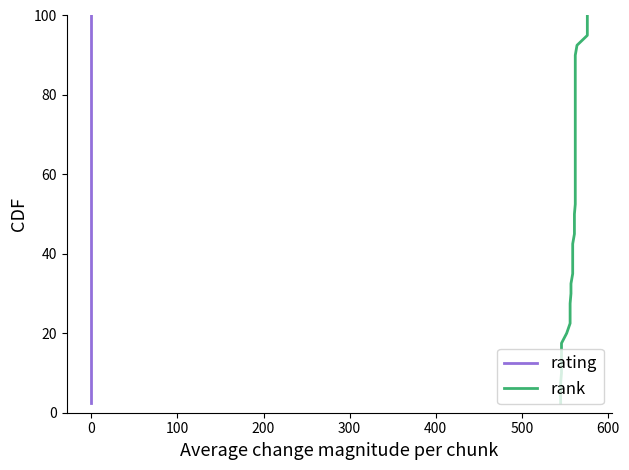

Where does the rating series first go above 52?

20